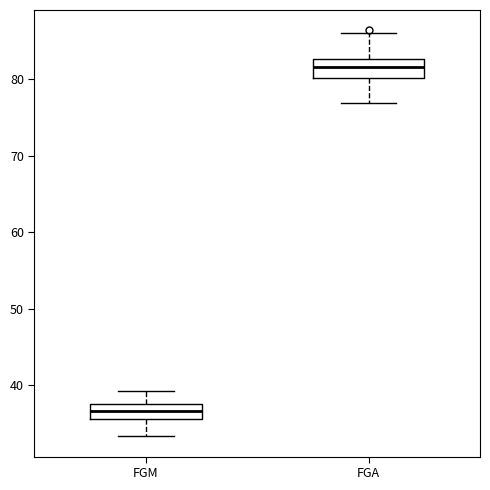

Reading left to right, transcribe this box plot: for each box, give where its median line is, the range the box spans, and where its two whiskers end, as read against the y-axis. The values are not printed on the chart, so give them approximately, as read against the axis.

FGM: median 37 (inside the box), box 36 to 37, whiskers 33 to 39
FGA: median 82, box 80 to 83, whiskers 77 to 86